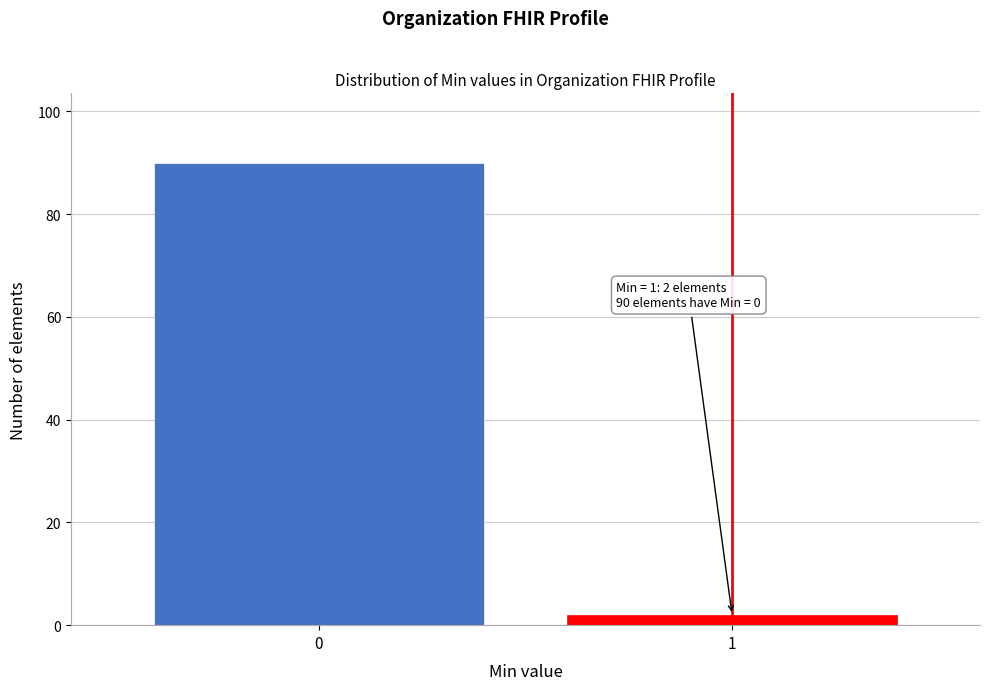

Reading left to right, transcribe all the data shown in this chart.

0=90	1=2